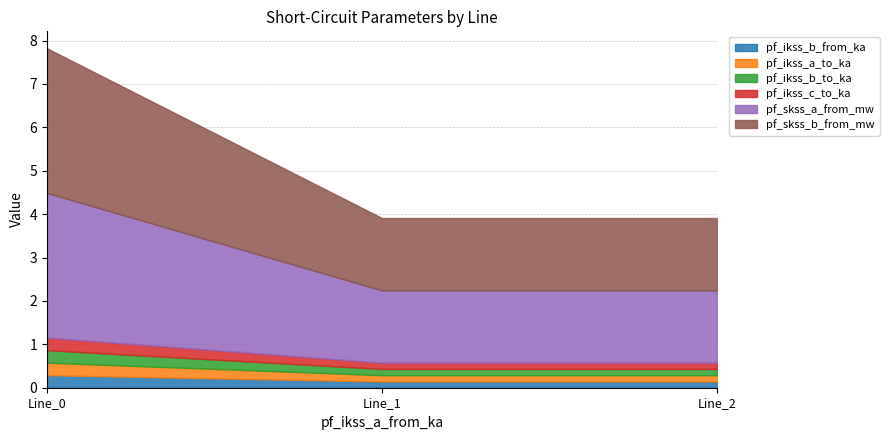

What is the value of the pf_skss_b_from_mw point at the 2nd from the left?

1.7